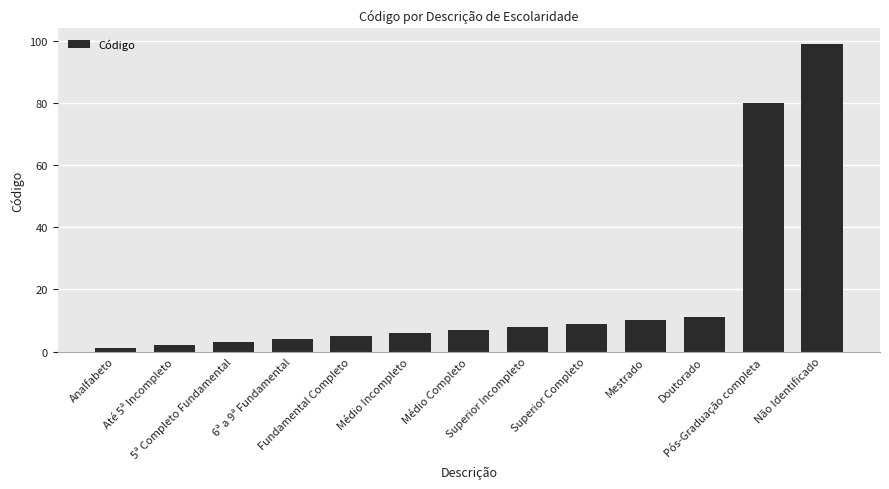

Rank the categories by value from highest to lowest.

Não Identificado, Pós-Graduação completa, Doutorado, Mestrado, Superior Completo, Superior Incompleto, Médio Completo, Médio Incompleto, Fundamental Completo, 6ª a 9ª Fundamental, 5ª Completo Fundamental, Até 5ª Incompleto, Analfabeto